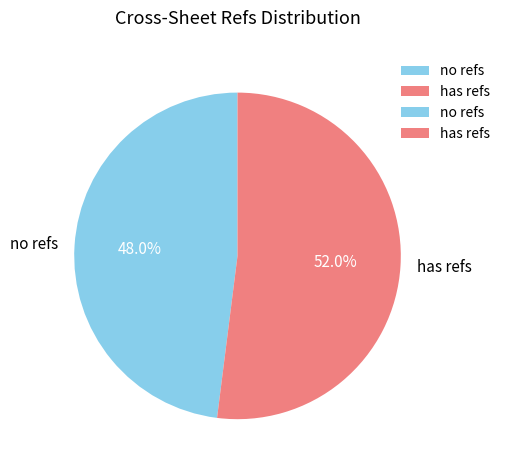

Do no refs and has refs together represent more than half of the pie?

Yes